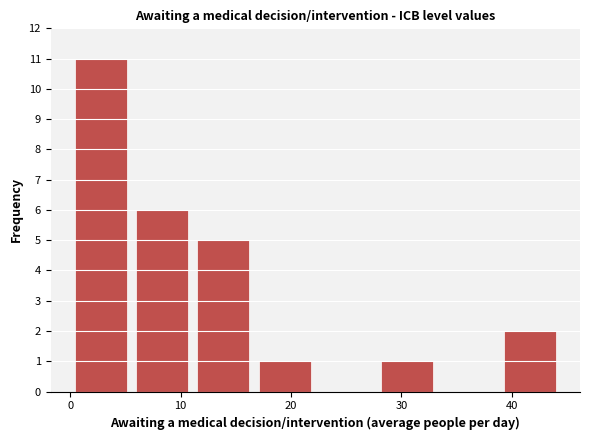

Reading left to right, transcribe this chart: for each bar, give the range it covers on the x-axis and its height. Neither the bar edges nor the heights are printed on the chart, so give them approximately, as read against the axes.

0 to 6: 11
6 to 11: 6
11 to 17: 5
17 to 22: 1
22 to 28: 0
28 to 33: 1
33 to 39: 0
39 to 44: 2